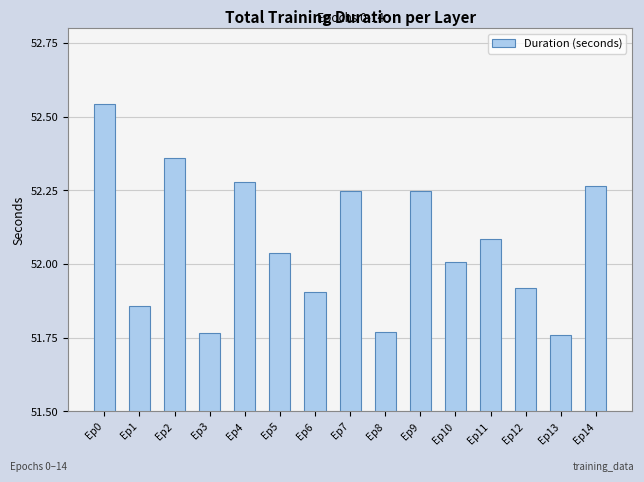

Is it true that the value at Ep3 is 74.8?

False